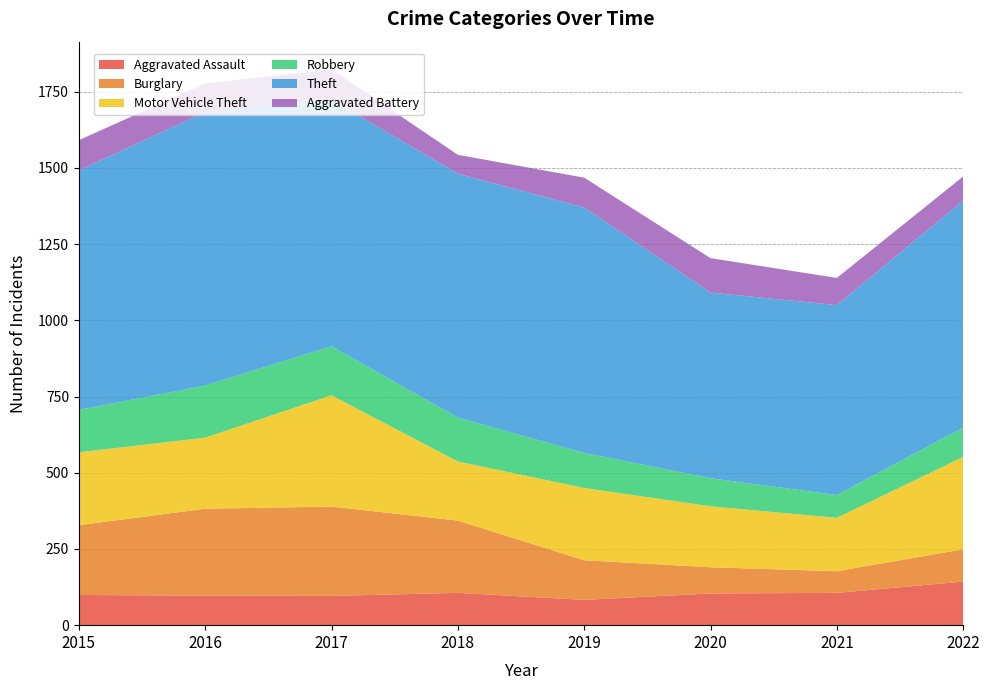

Reading left to right, list all the values displayed in this chart.

Aggravated Assault: 99	97	96	106	83	104	106	143
Burglary: 229	285	293	237	130	86	71	106
Motor Vehicle Theft: 239	233	365	194	237	200	175	303
Robbery: 139	171	161	144	115	92	75	96
Theft: 786	897	809	800	805	609	623	745
Aggravated Battery: 99	94	99	62	98	113	89	79